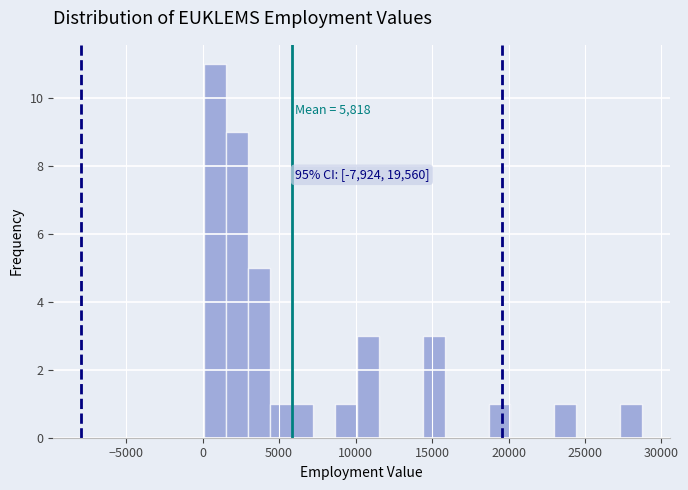

Read against the x-axis, roughly where is the centre of the tallest bar?

1000